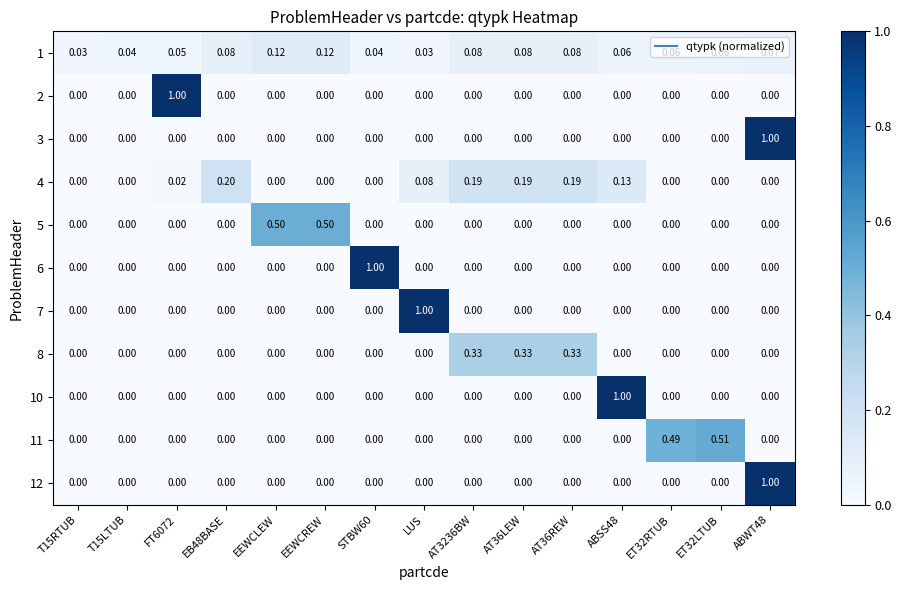

How many data points in 12 are above 0?

1